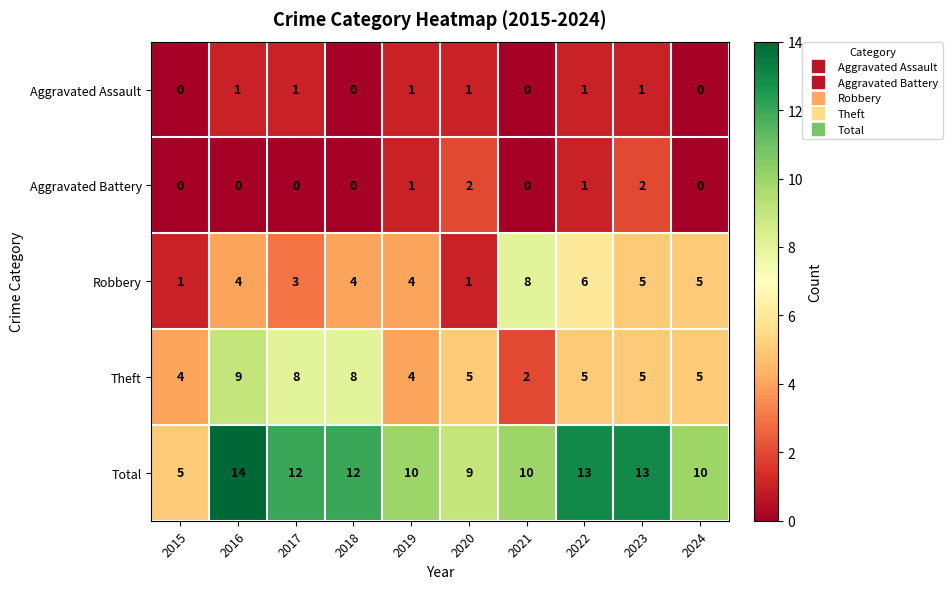

Which series has the largest total across all categories?

Total